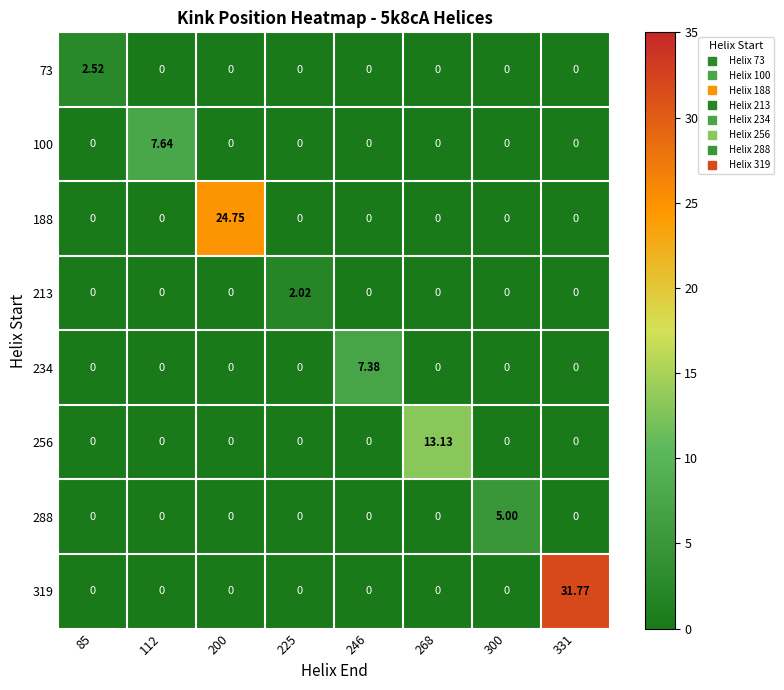

At which category is the sum across all series the highest?

331